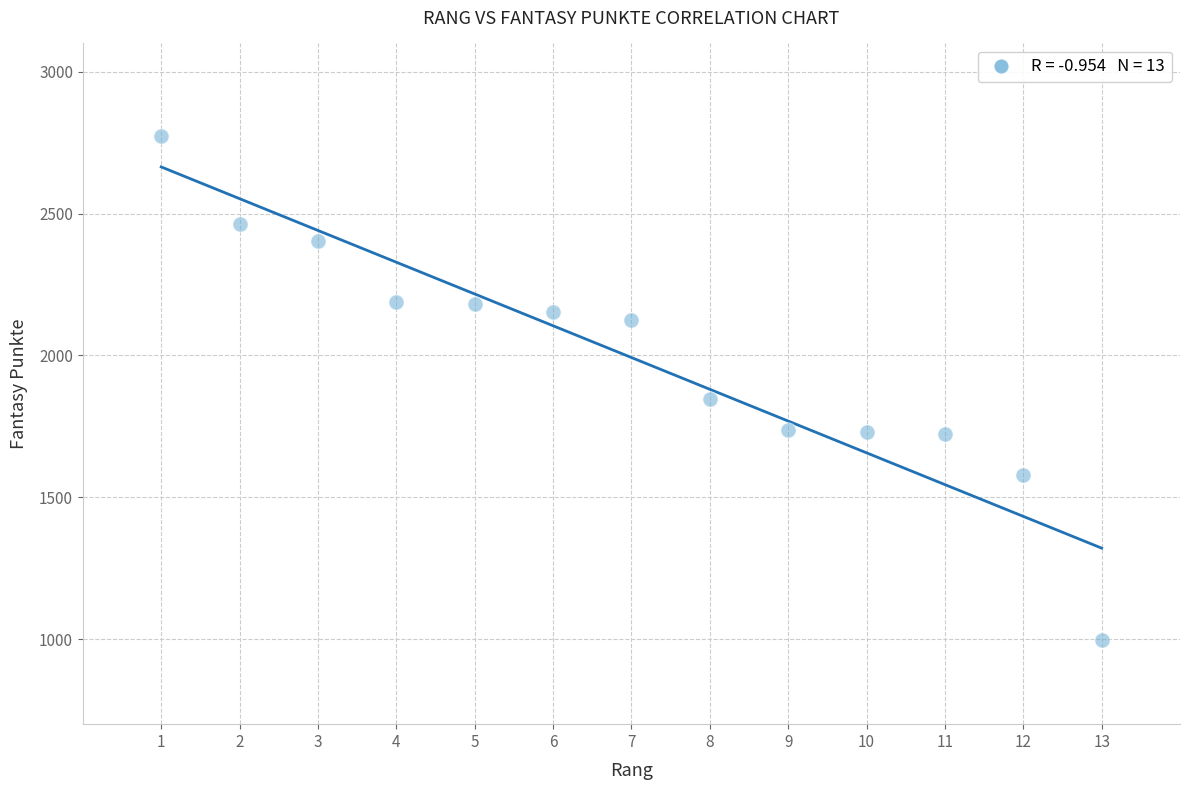

What Y value in the scatter plot is closest to 1886?

1848